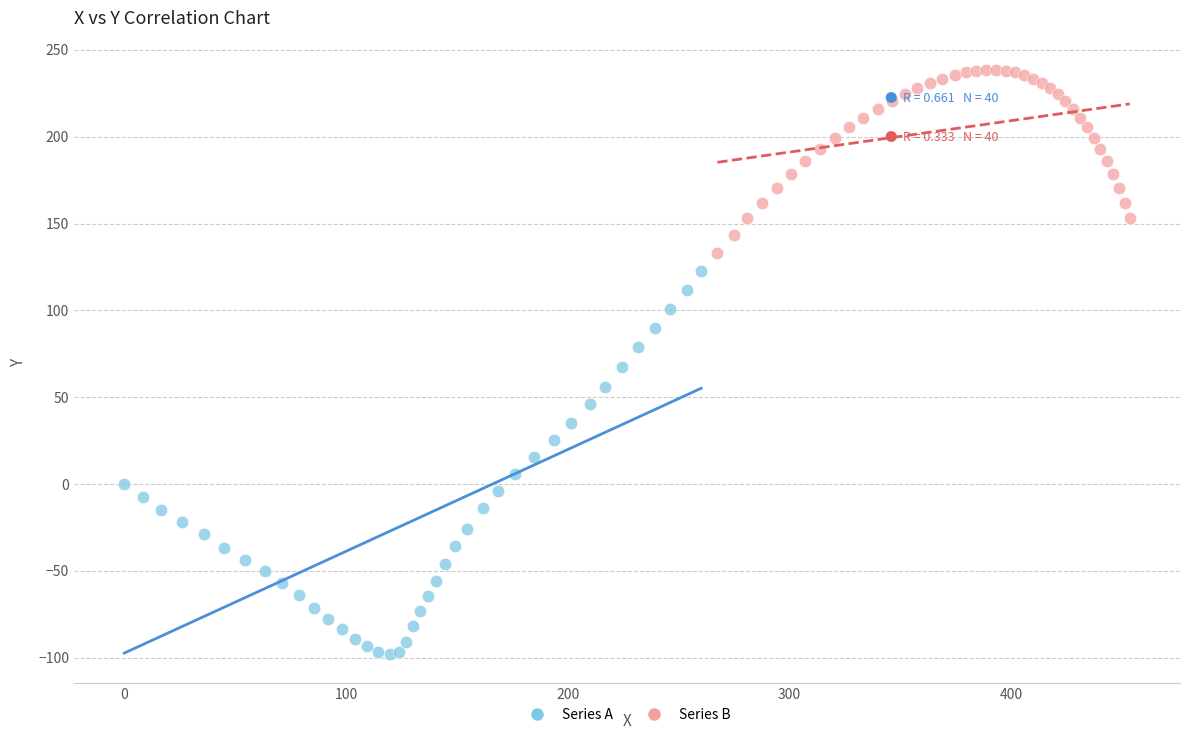

Which series contains the lowest Y value?

Series A